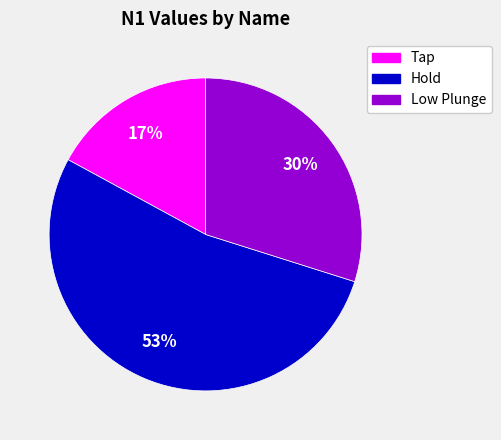

How many segments does this pie chart have?

3